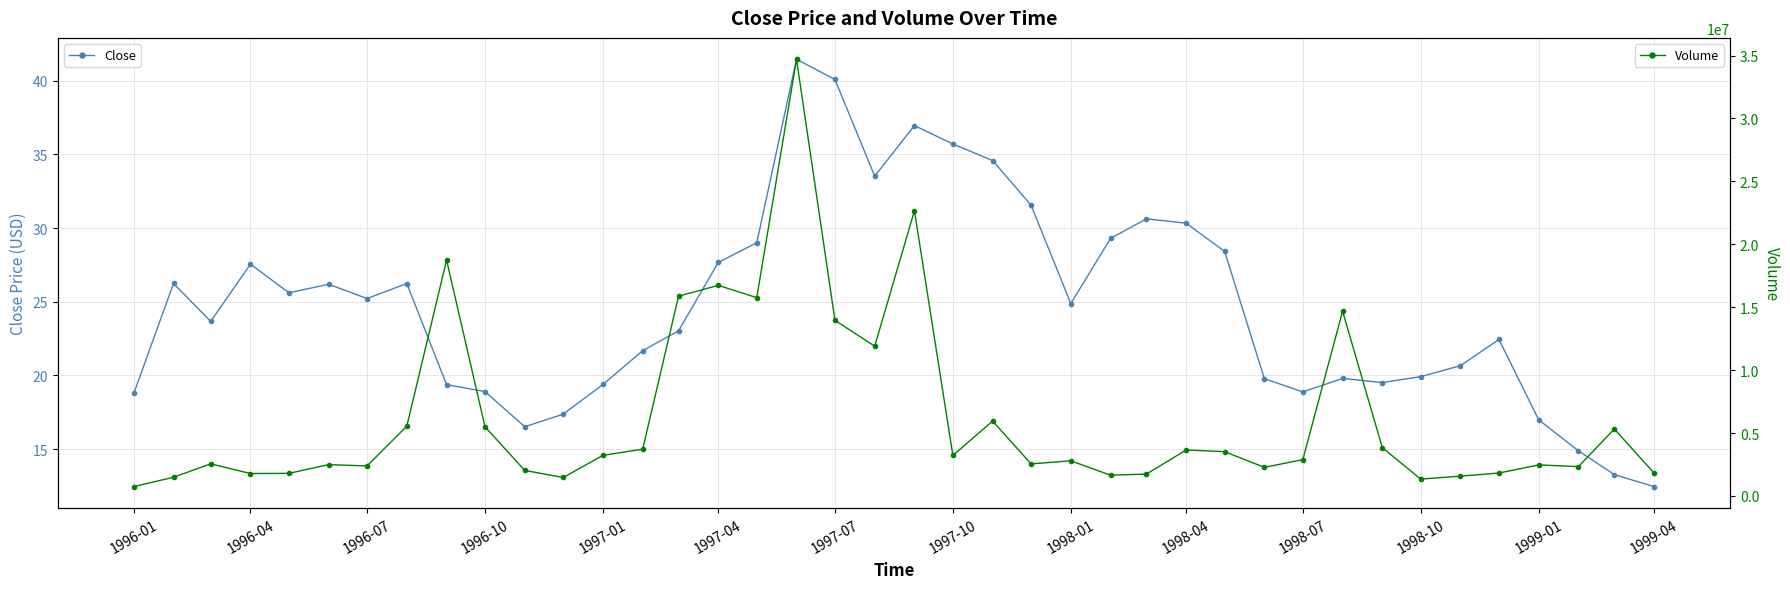

True or false: Volume and Close intersect in this chart.

False